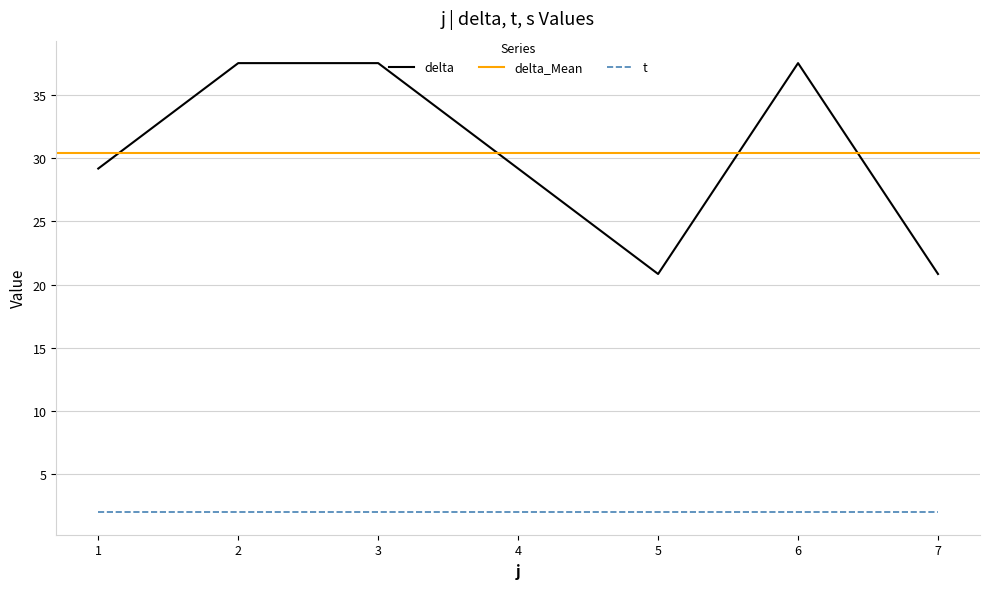

Is the value of delta at 1 greater than the value of t at 2?

Yes